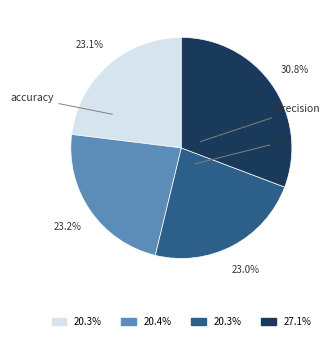

Is there a majority slice in this chart?

No